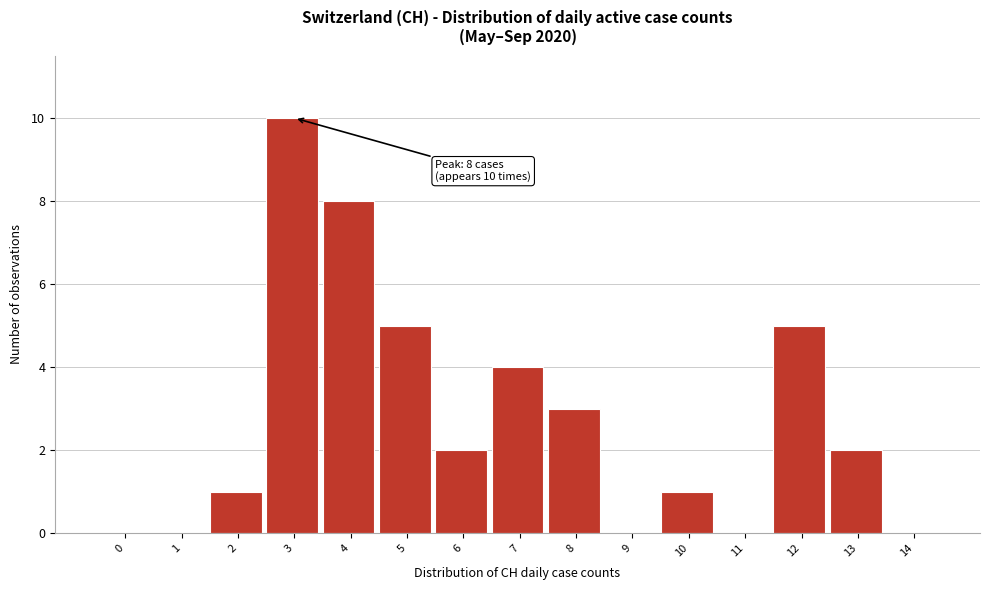

Reading left to right, transcribe all the data shown in this chart.

0=0	1=0	2=1	3=10	4=8	5=5	6=2	7=4	8=3	9=0	10=1	11=0	12=5	13=2	14=0